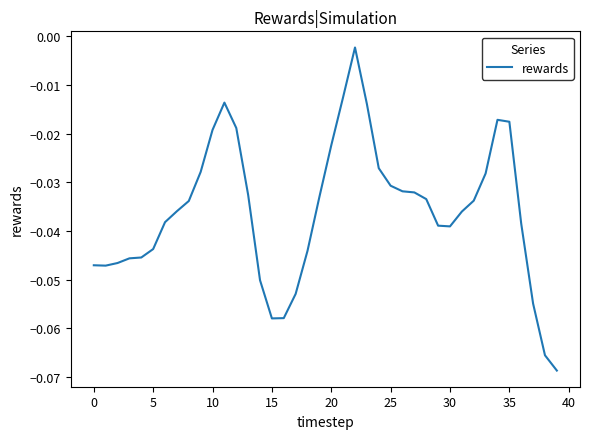

What is the difference between the maximum and minimum values?

0.1